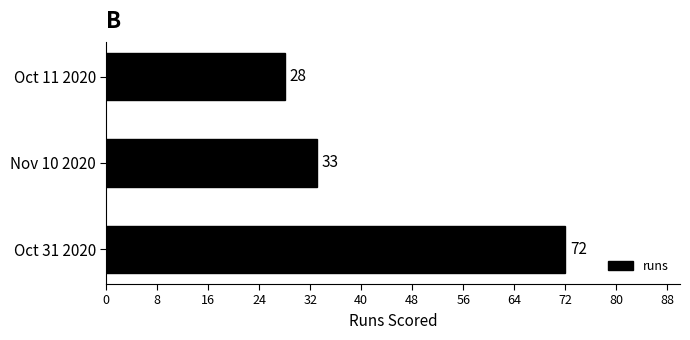

How many bars are there in total?

3